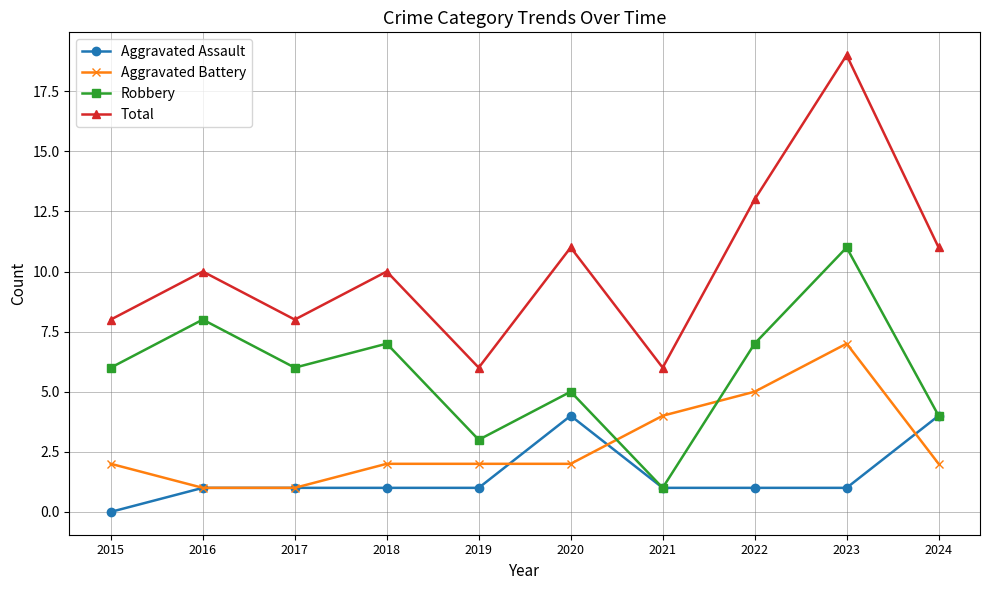

What is the value of the Aggravated Battery point at the 3rd from the left?

1